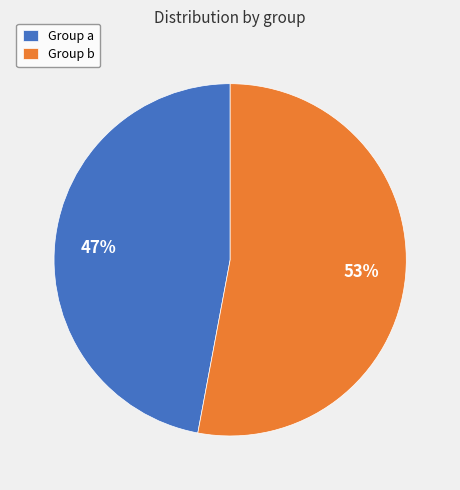

What is the smallest slice in the pie chart?

Group a